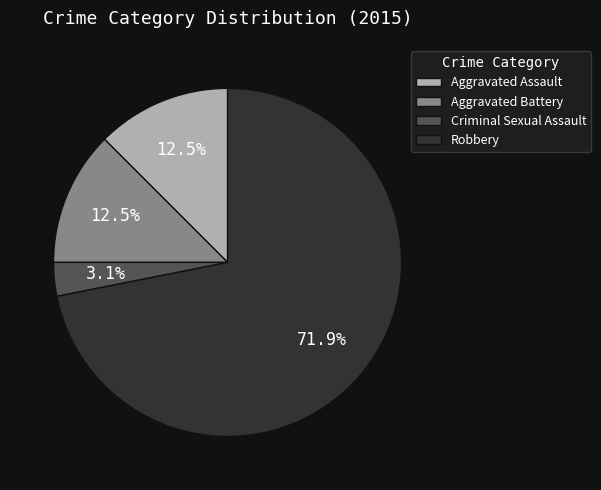

How many slices are in this pie chart?

4